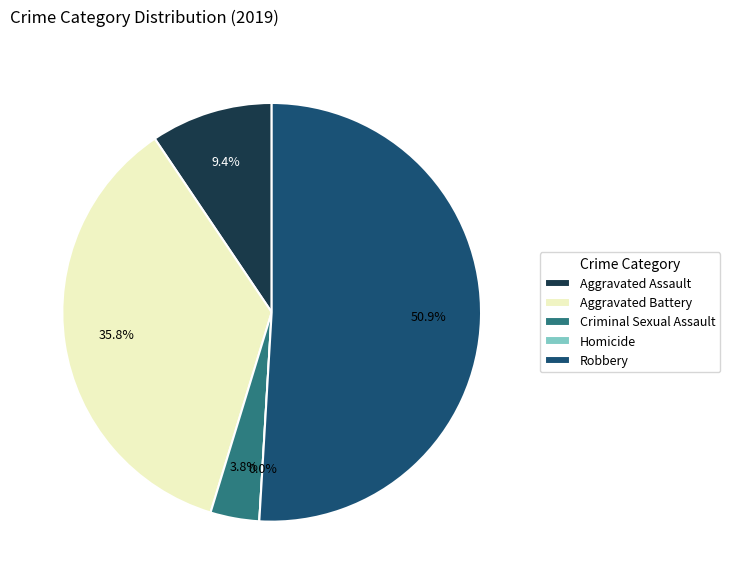

Rank the categories by value from lowest to highest.

Homicide, Criminal Sexual Assault, Aggravated Assault, Aggravated Battery, Robbery